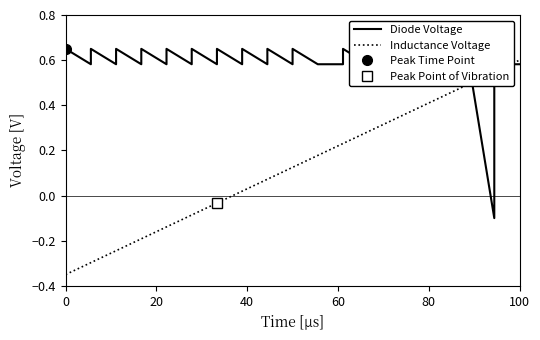

How many interior local peaks does the Diode Voltage series have?

11